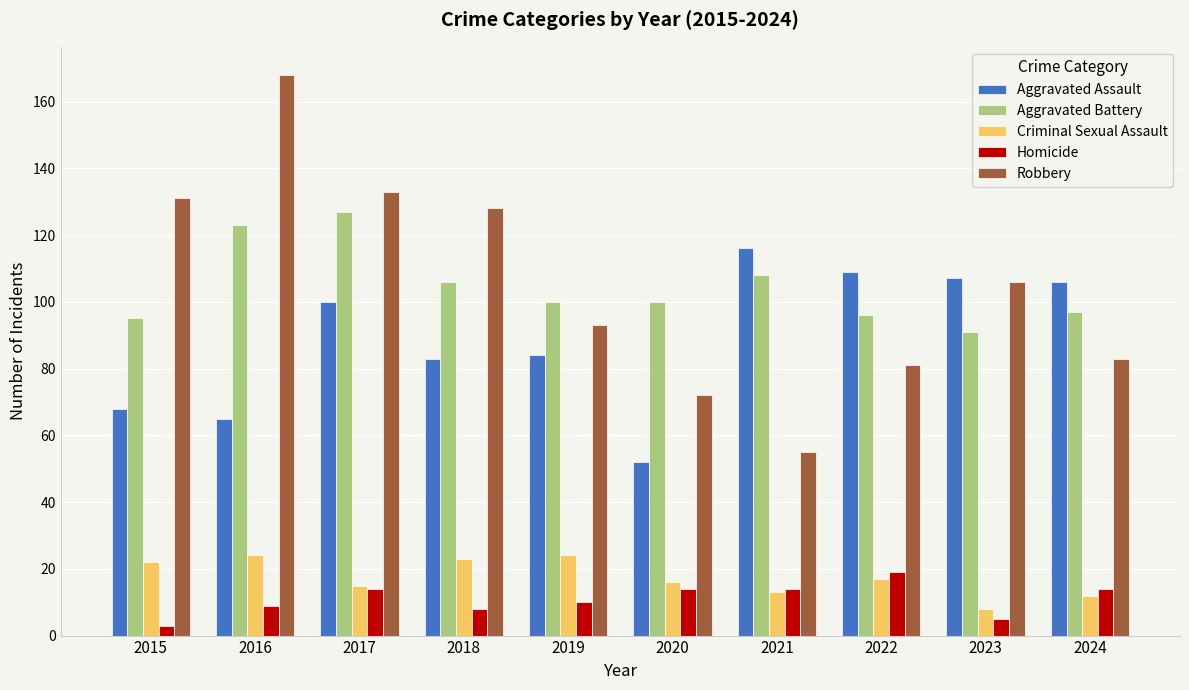

What is the difference between the second highest and minimum values in the Robbery series?

78